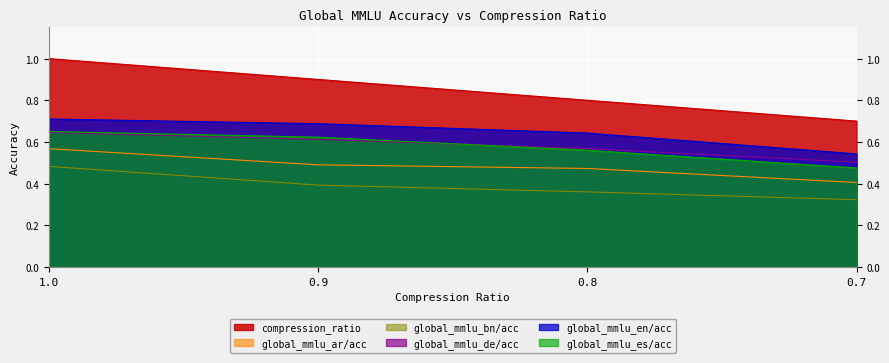

Is it true that global_mmlu_de/acc equals 0.6 at 1.0?

True